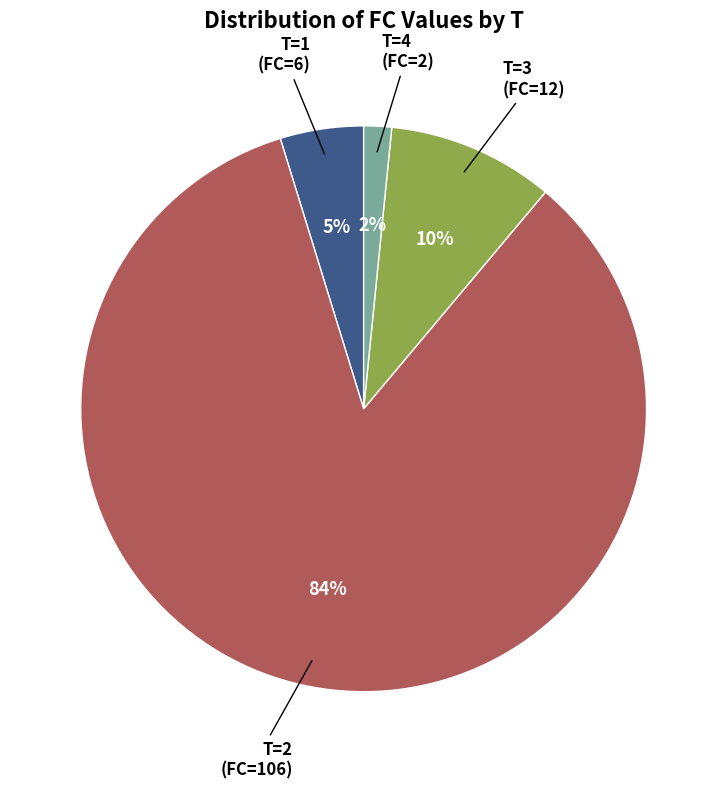

To the nearest percent, what is the average slice percentage?

25%